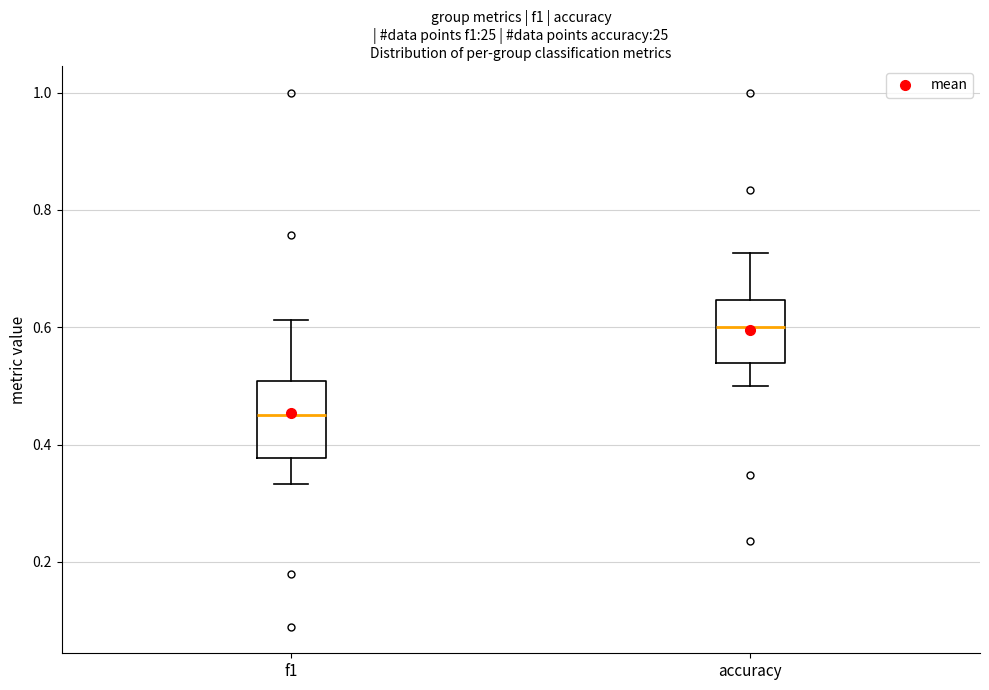

Where is the lower edge of the box for f1 on the y-axis? The values are not printed on the chart, so give them approximately, as read against the axis.

0.38